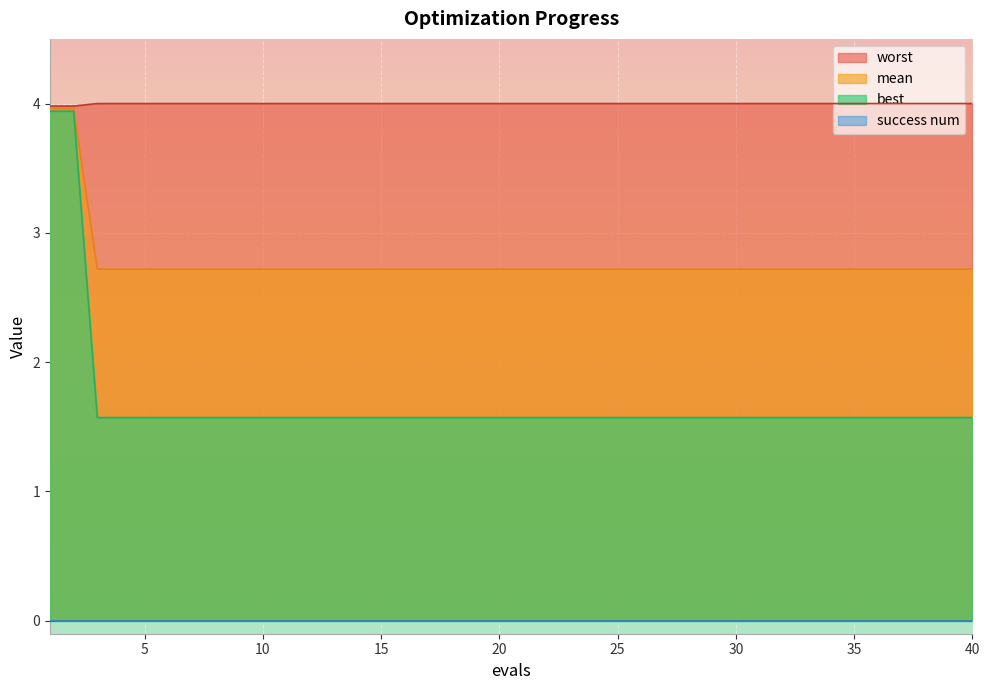

What is the total value across all series at 5?

8.3